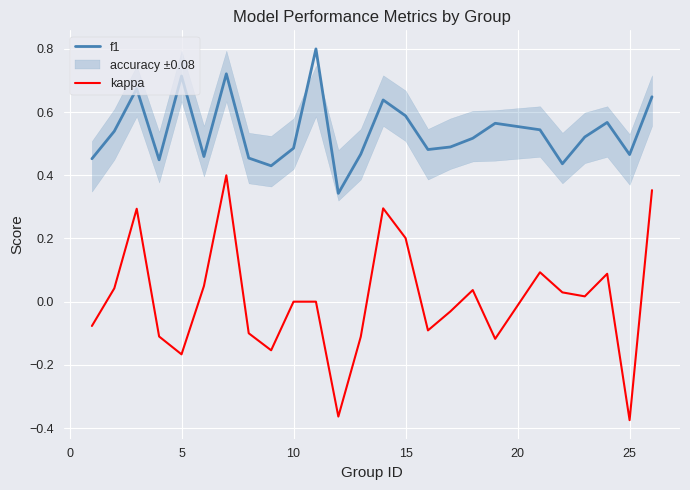

True or false: kappa and f1 cross at least once.

False